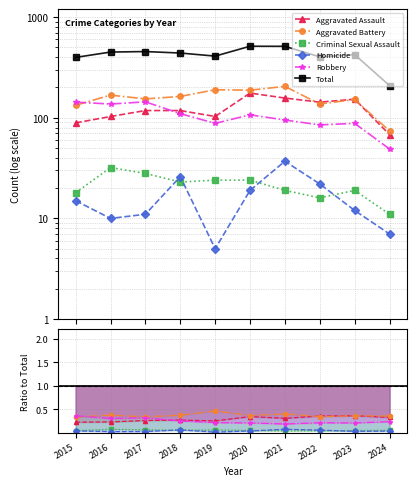

List the labels in order of Aggravated Battery value, smallest first.

2024, 2015, 2022, 2023, 2017, 2018, 2016, 2020, 2019, 2021